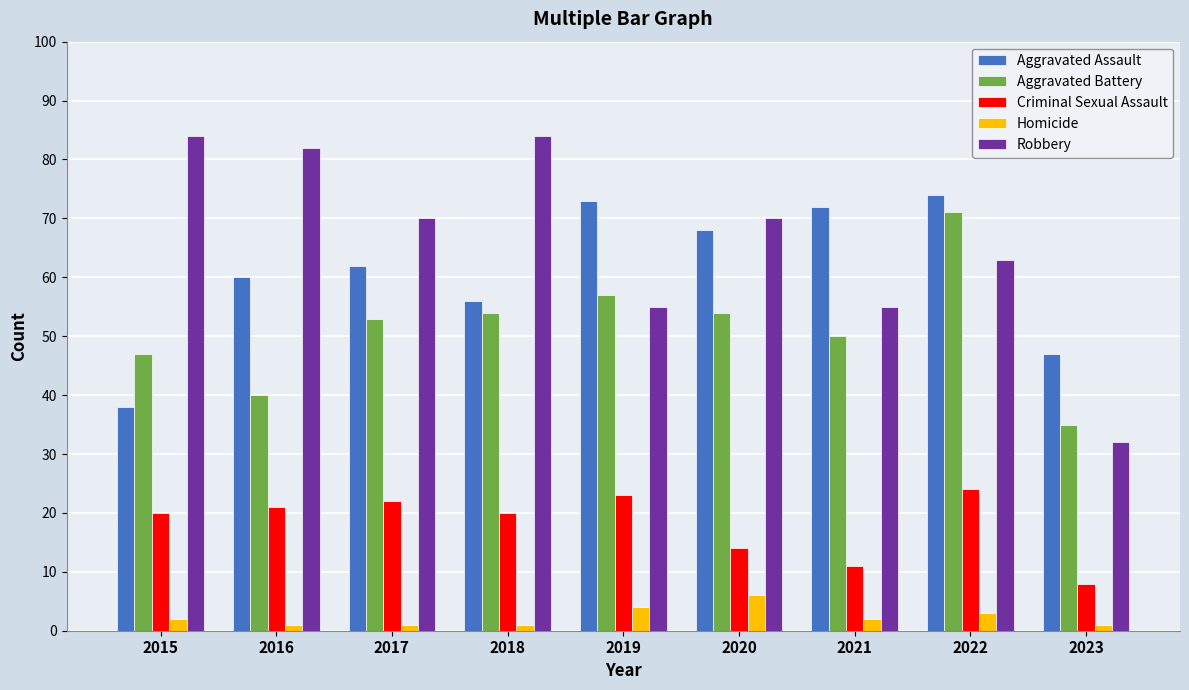

What is the approximate value of Homicide at 2016?

1